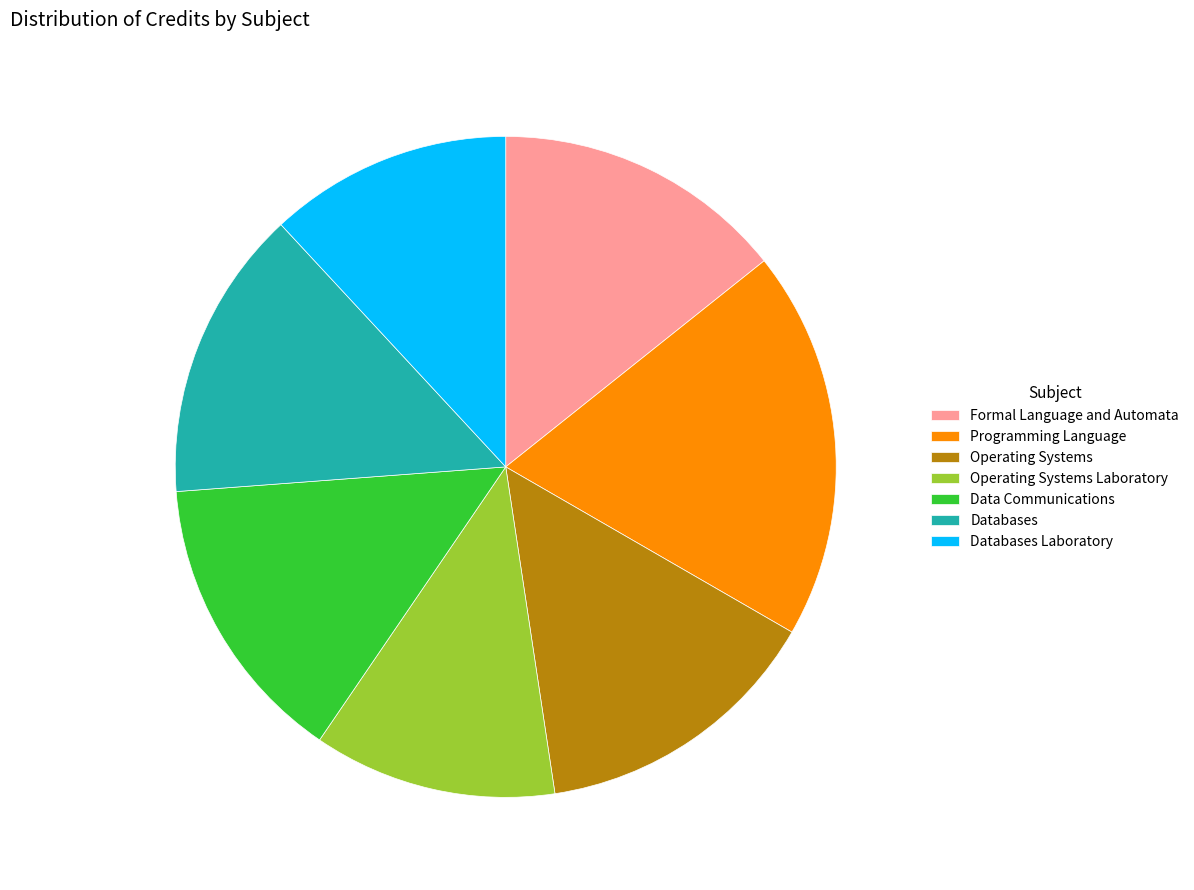

Does any single category account for the majority?

No